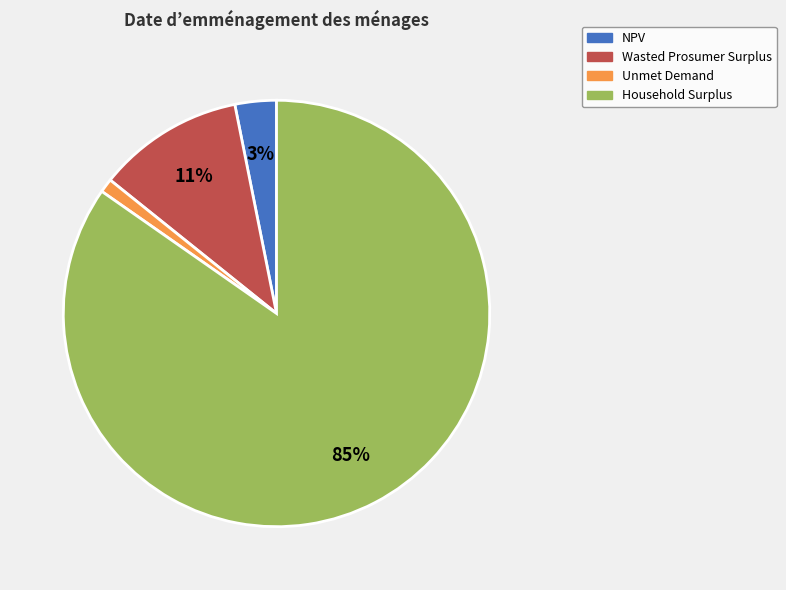

Is it true that Wasted Prosumer Surplus is 11% of the pie?

True